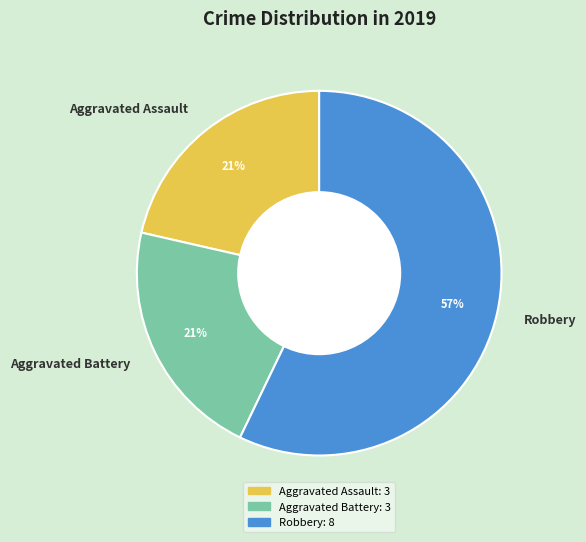

The Robbery slice represents 57% of the pie. True or false?

True